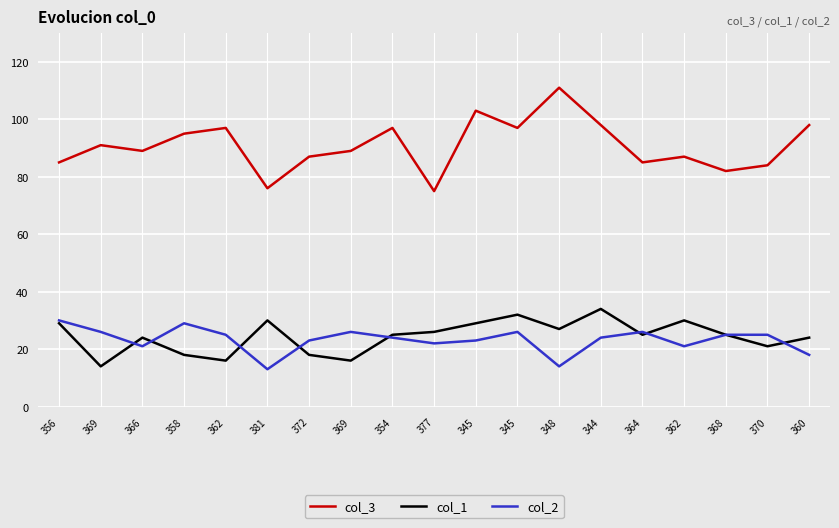

How many lines are shown in the chart?

3